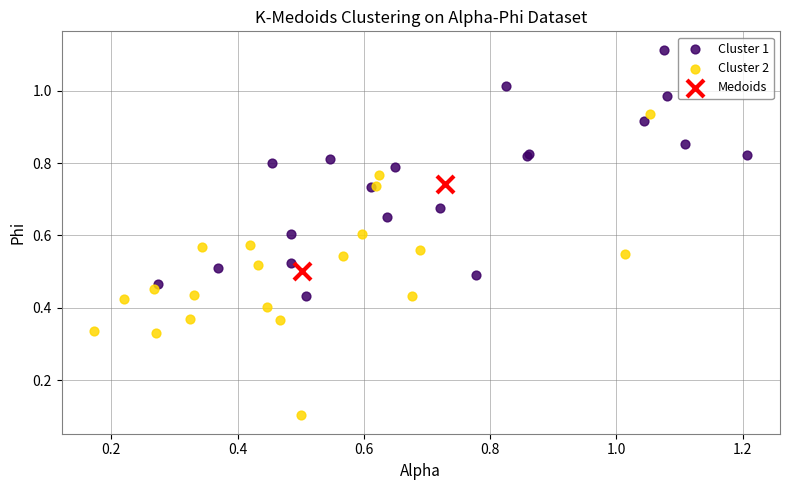

Which series has the widest spread of Y values?

Cluster 2